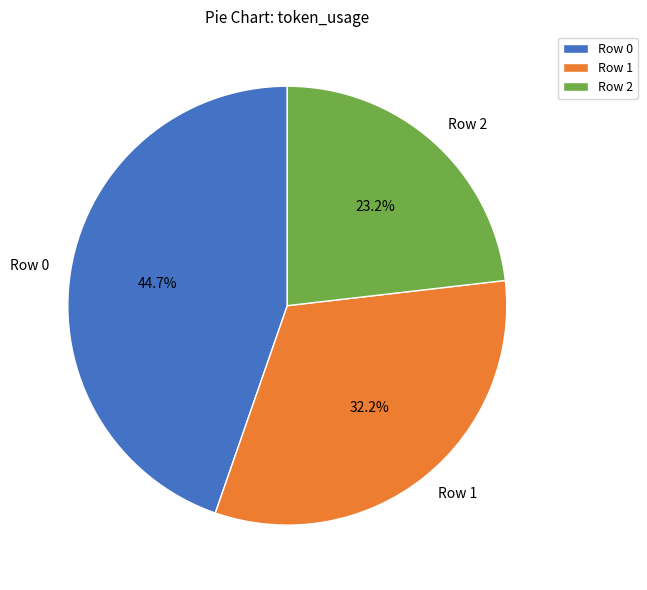

Approximately how many times larger is the value at Row 0 compared to Row 1?

1.4